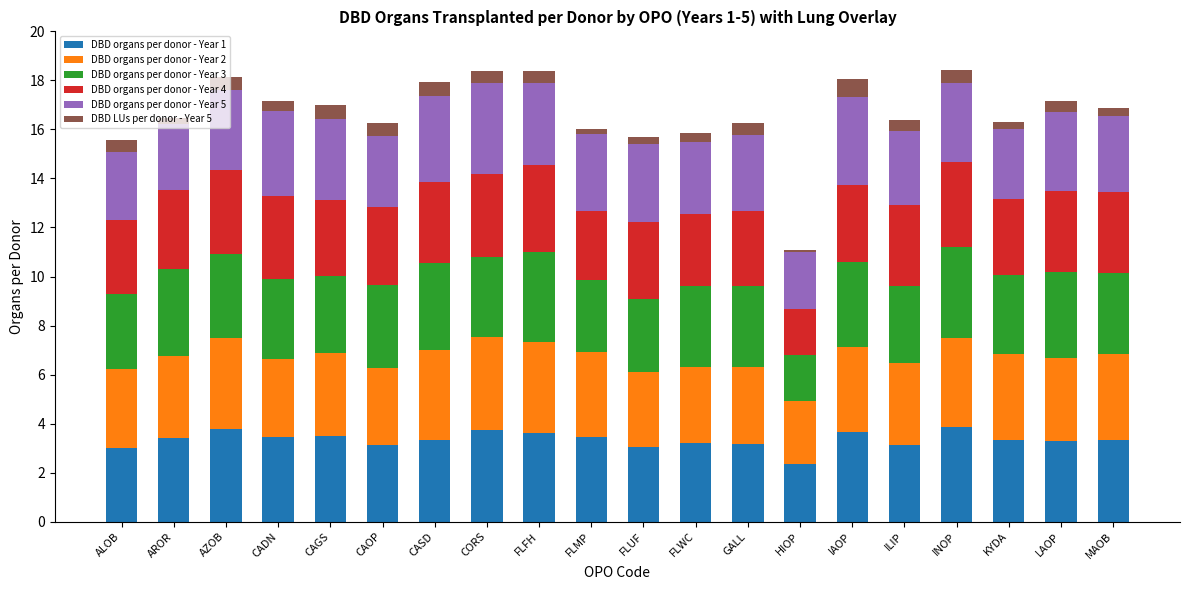

What is the total value across all series at ILIP?

16.4